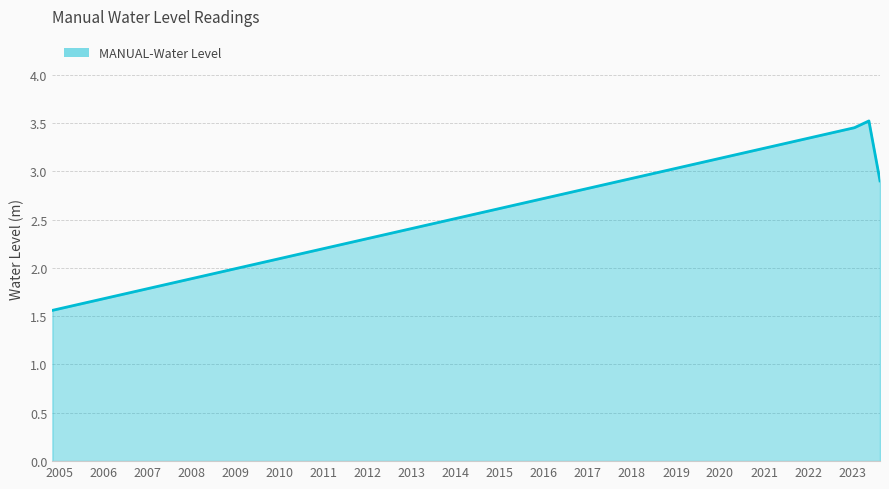

Does the chart have visible grid lines?

Yes